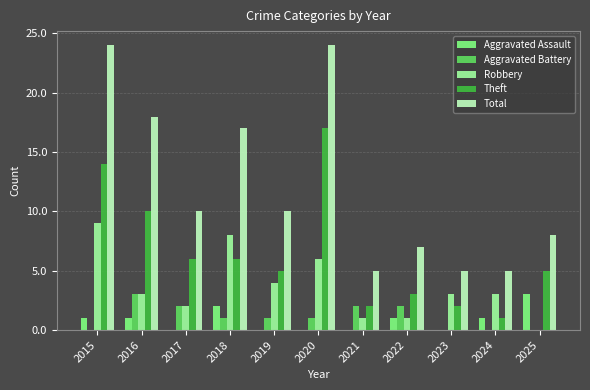

Which series has the largest range (max minus min)?

Total